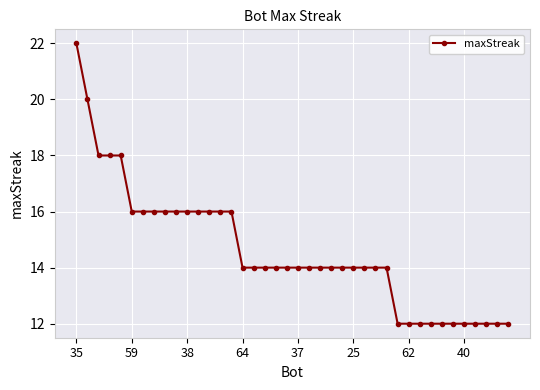

What is the value of the 4th point from the left?

18